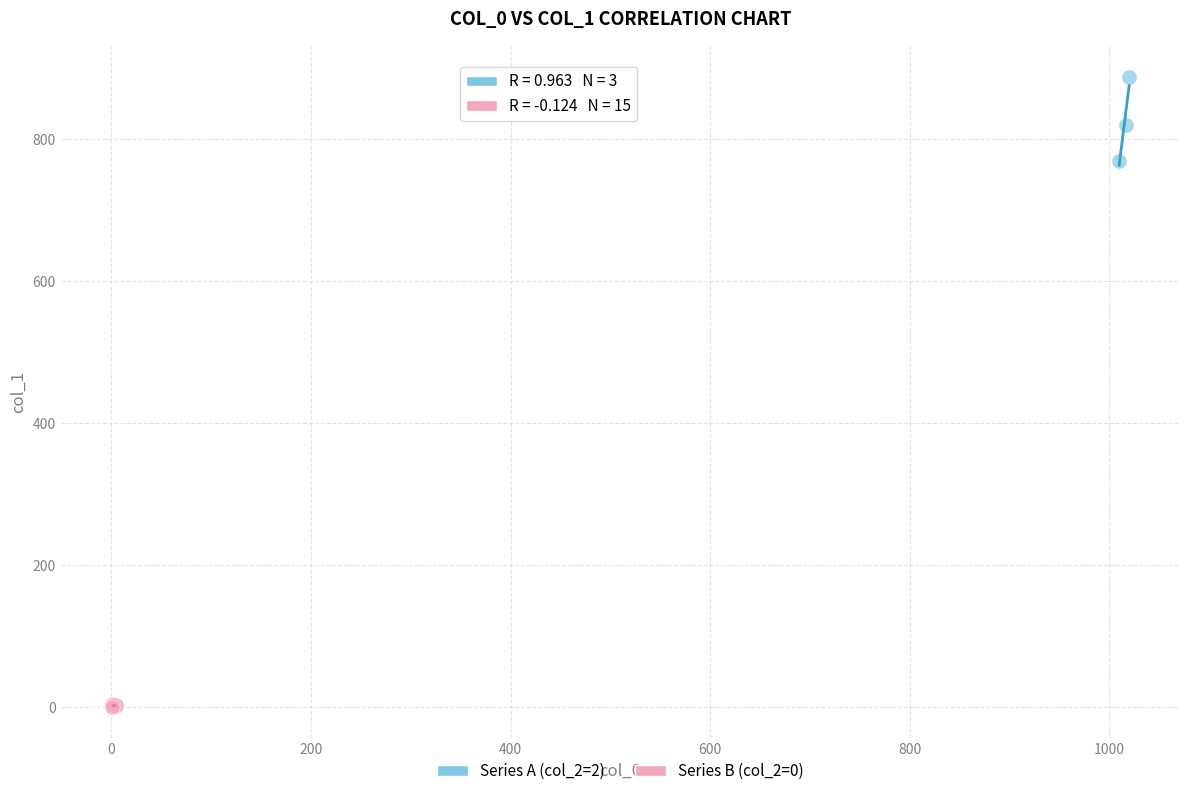

Which series has the widest spread of Y values?

Series A (col_2=2)